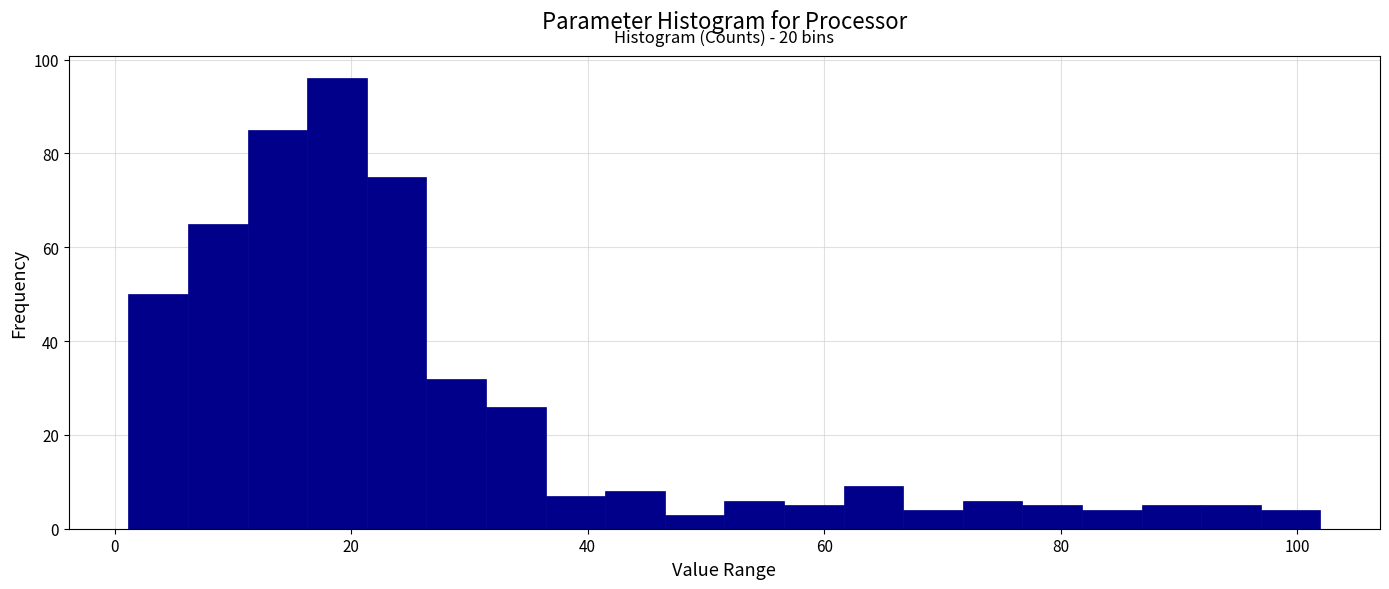

Around what value on the x-axis is the tallest bar? Give the approximate position of its centre, as read against the axis.

18